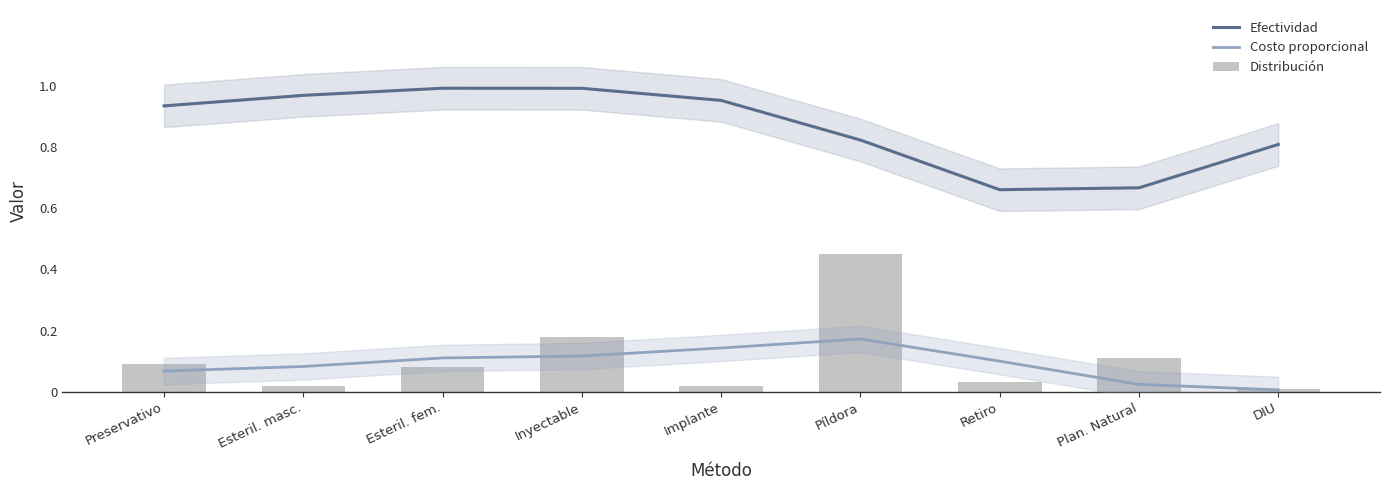

Is the value of Costo proporcional at Inyectable greater than the value of Efectividad at Inyectable?

No